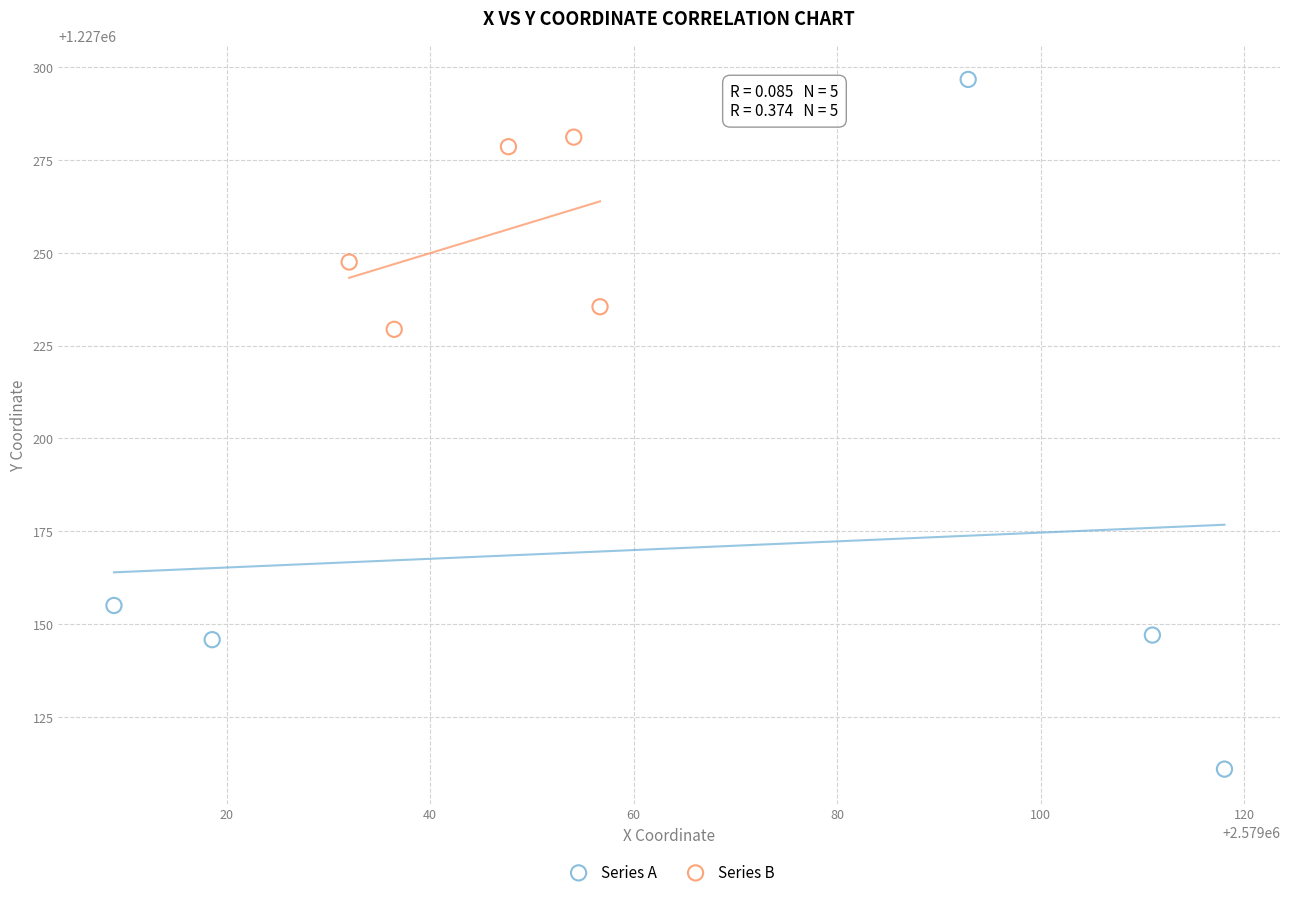

Which series reaches the minimum Y coordinate?

Series A